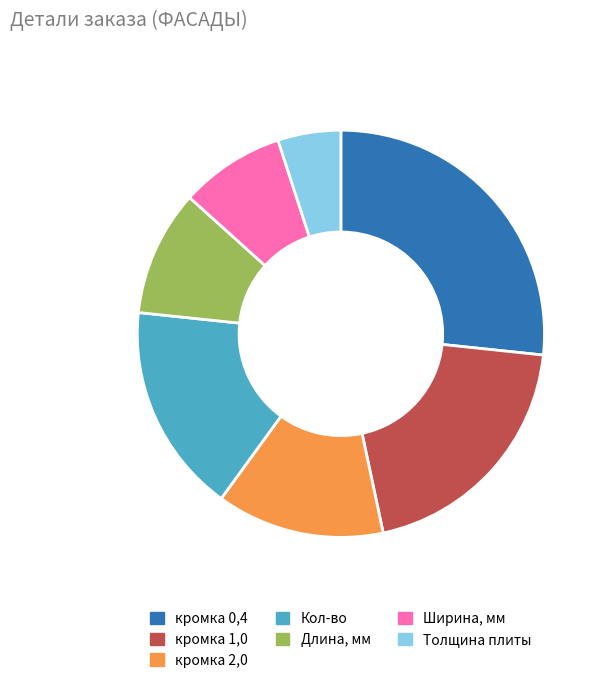

What is the largest slice in the pie chart?

кромка 0,4